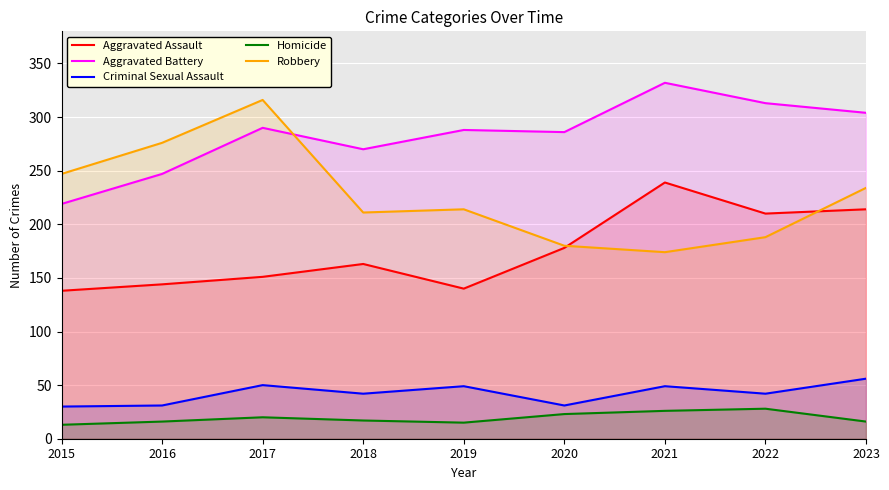

At which category does Aggravated Battery reach its first local valley?

2018